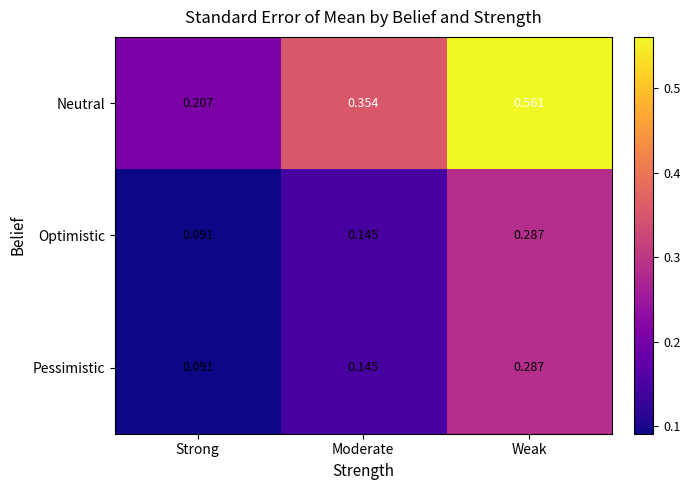

Is the value of Neutral at Strong greater than the value of Optimistic at Strong?

Yes